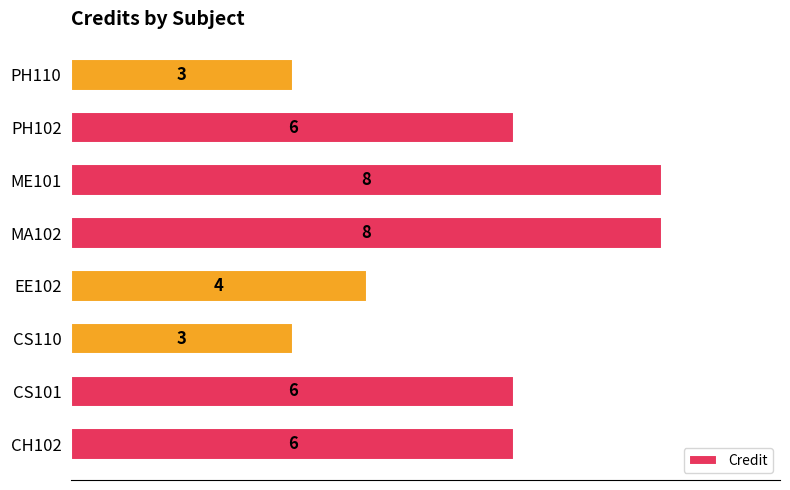

True or false: the data shows 3 at PH110.

True